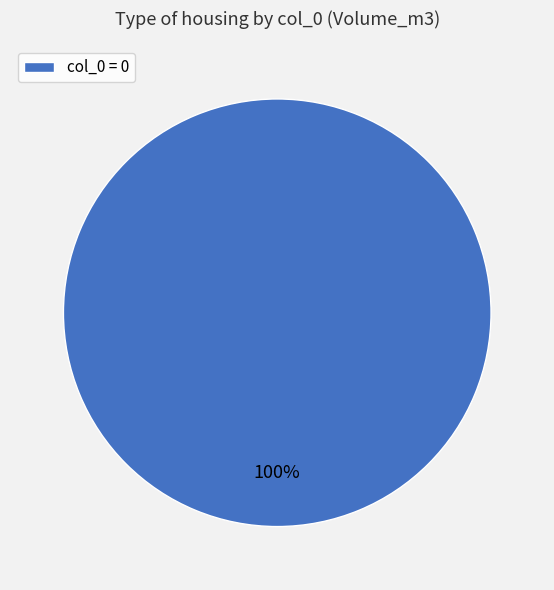

Is it true that col_0 = 0 is 94% of the pie?

False